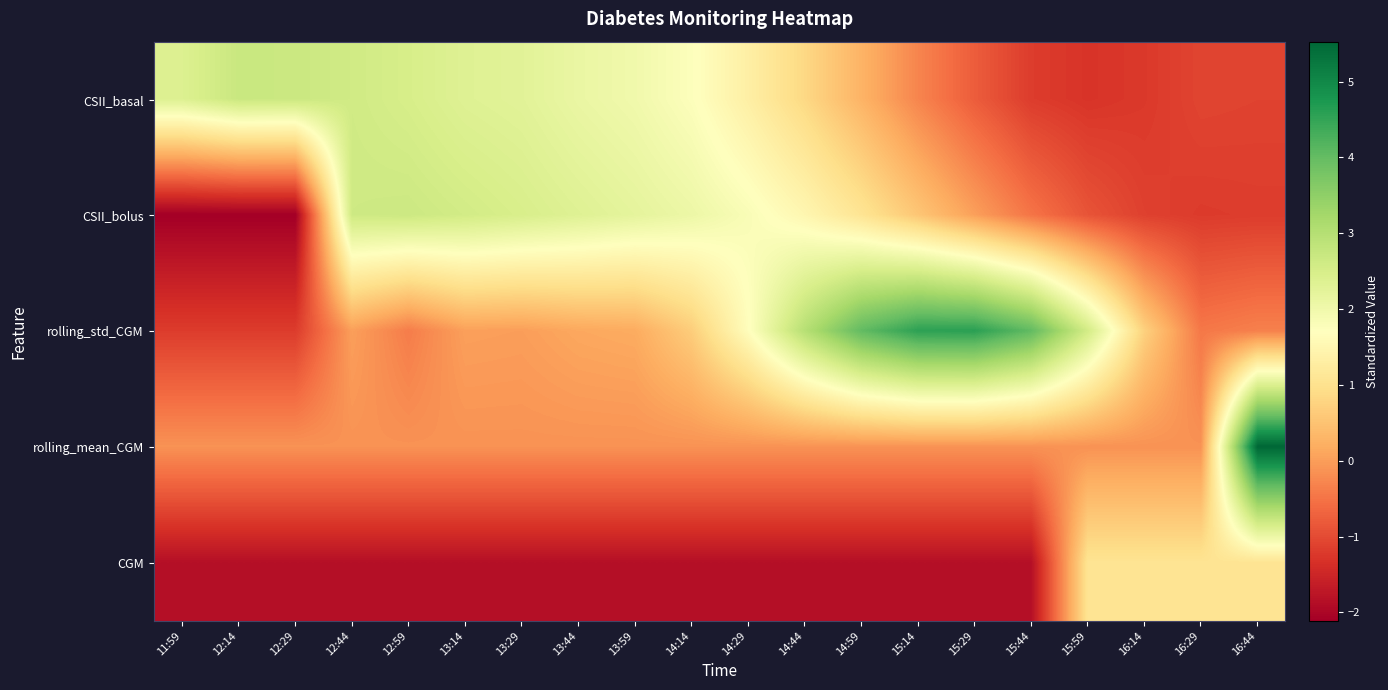

What is the total value across all series at 14:59?

3.4